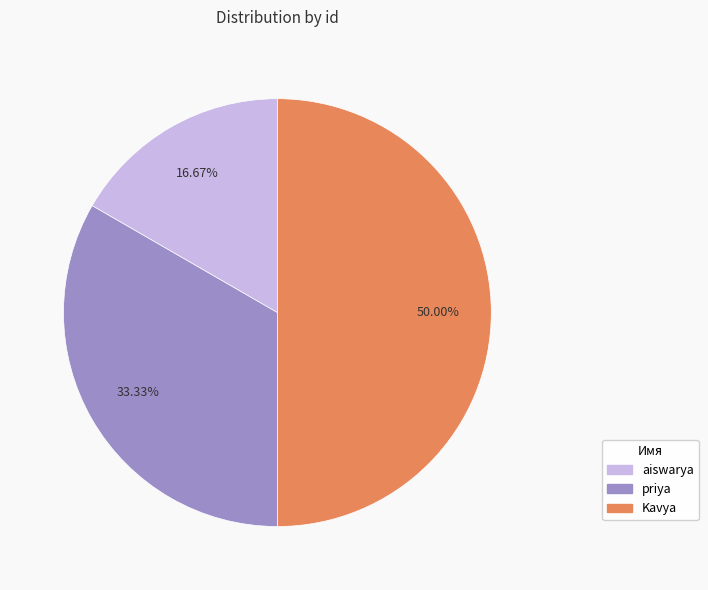

To the nearest percent, what percentage of the pie is aiswarya?

17%